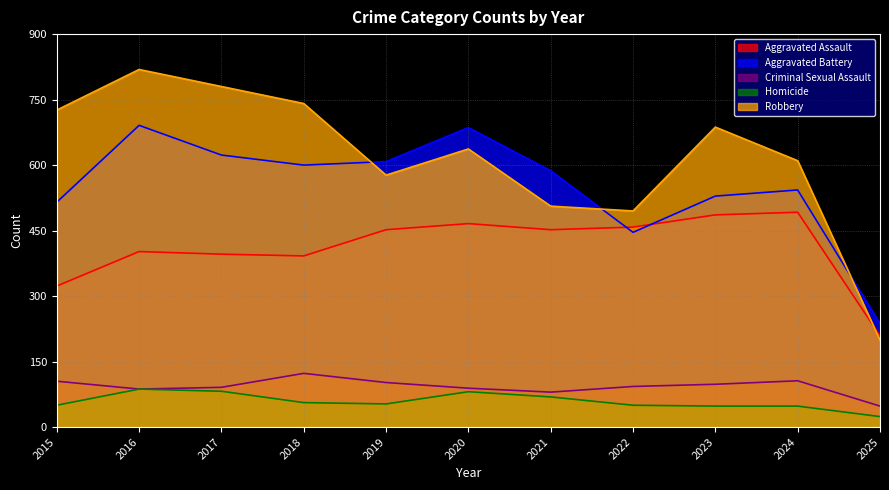

What is the sum of all Aggravated Assault values?

4528